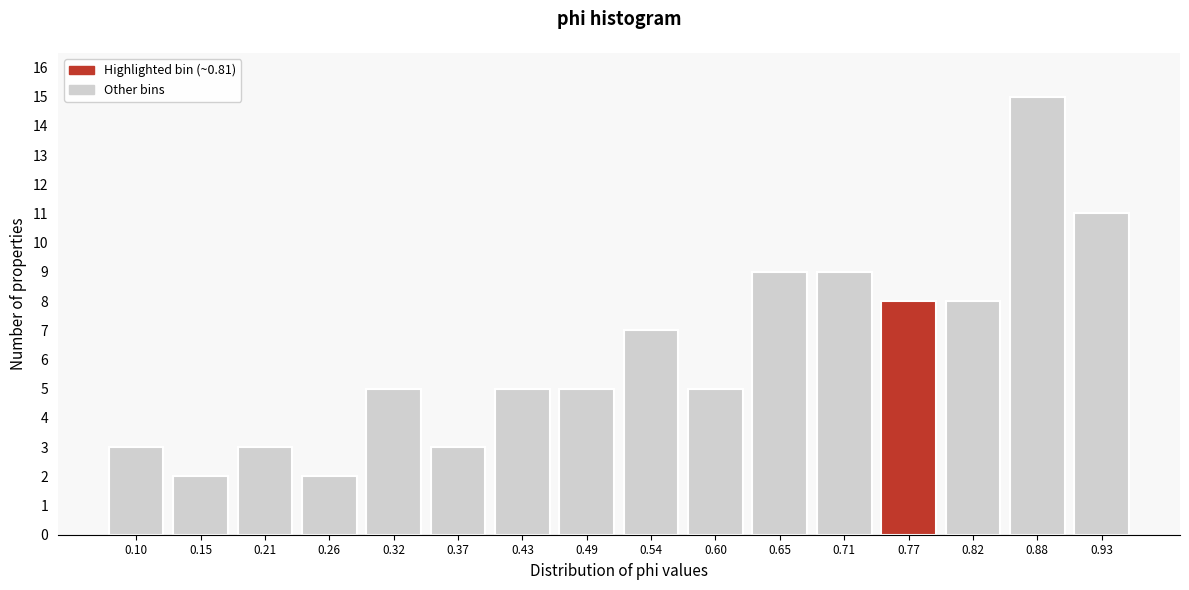

Reading left to right, transcribe all the data shown in this chart.

0.10=3	0.15=2	0.21=3	0.26=2	0.32=5	0.37=3	0.43=5	0.49=5	0.54=7	0.60=5	0.65=9	0.71=9	0.77=8	0.82=8	0.88=15	0.93=11